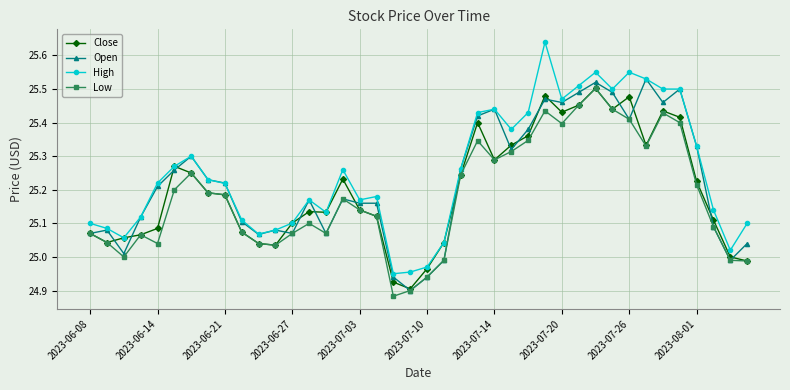

How many lines are shown in the chart?

4